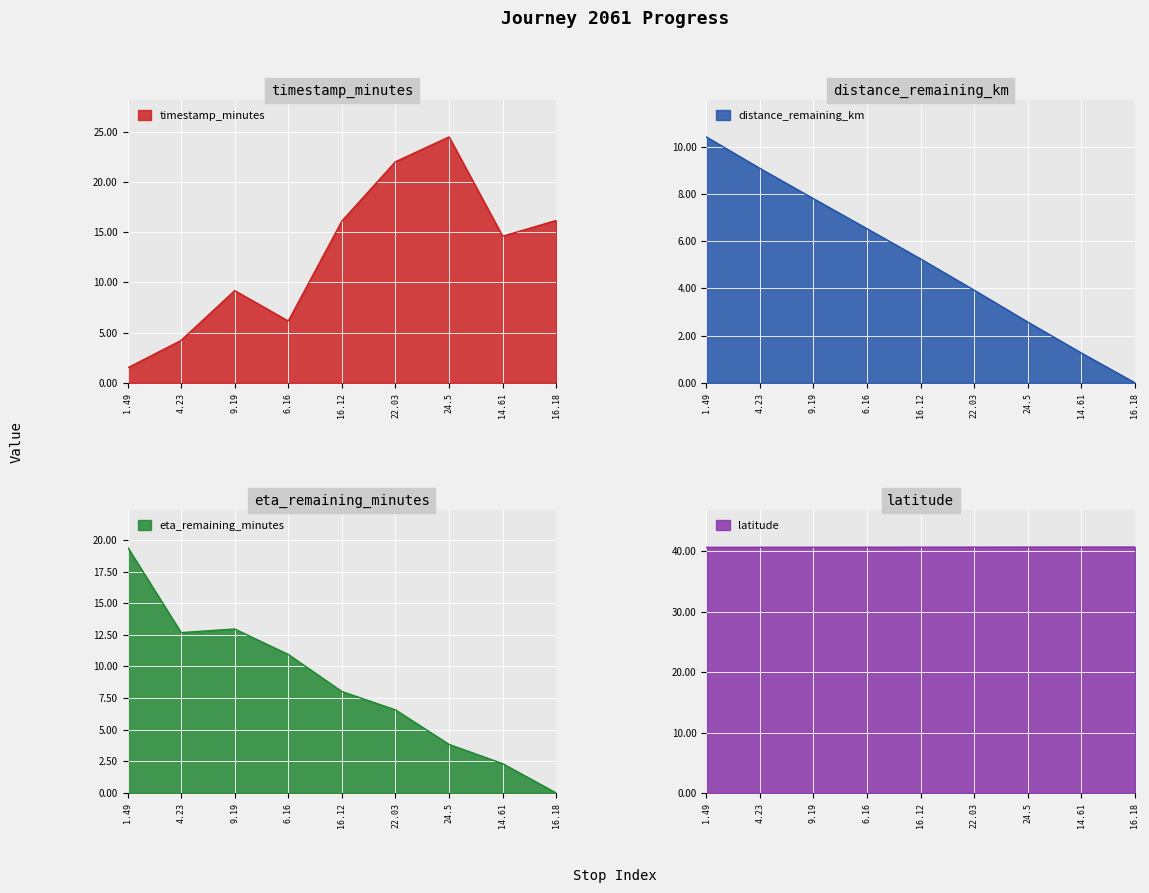

Reading left to right, transcribe all the data shown in this chart.

timestamp_minutes: 1.49=1.5	4.23=4.2	9.19=9.2	6.16=6.2	16.12=16.1	22.03=22.0	24.5=24.5	14.61=14.6	16.18=16.2
distance_remaining_km: 1.49=10.4	4.23=9.1	9.19=7.8	6.16=6.5	16.12=5.2	22.03=3.9	24.5=2.6	14.61=1.3	16.18=0.0
eta_remaining_minutes: 1.49=19.4	4.23=12.7	9.19=13.0	6.16=10.9	16.12=8.0	22.03=6.6	24.5=3.8	14.61=2.3	16.18=0.0
latitude: 1.49=40.7	4.23=40.7	9.19=40.7	6.16=40.7	16.12=40.7	22.03=40.7	24.5=40.7	14.61=40.7	16.18=40.7